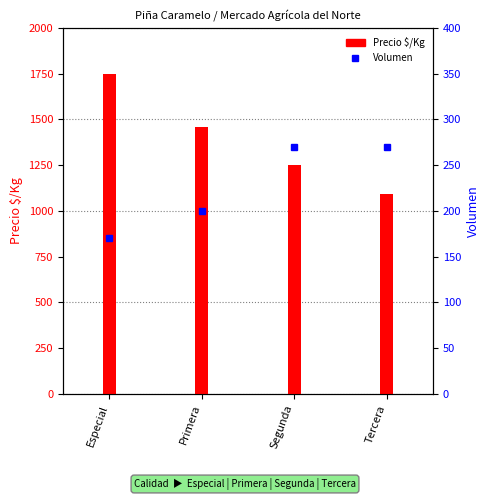

Which category has the highest value across all series?

Especial